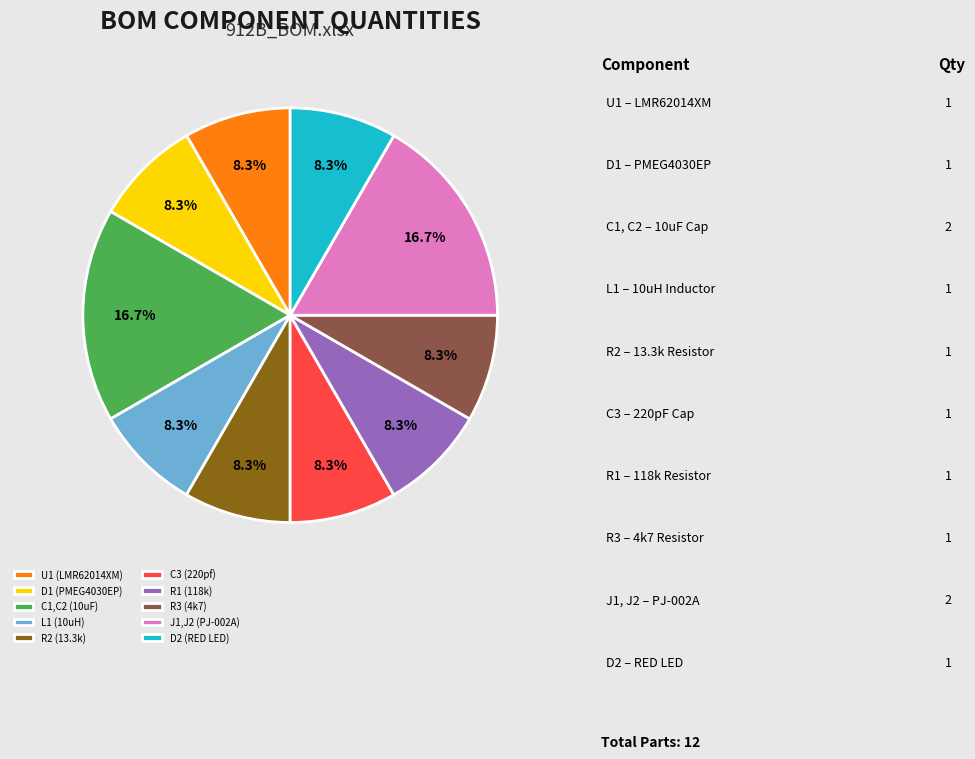

What percentage is NOT represented by L1 (10uH)?

91.7%